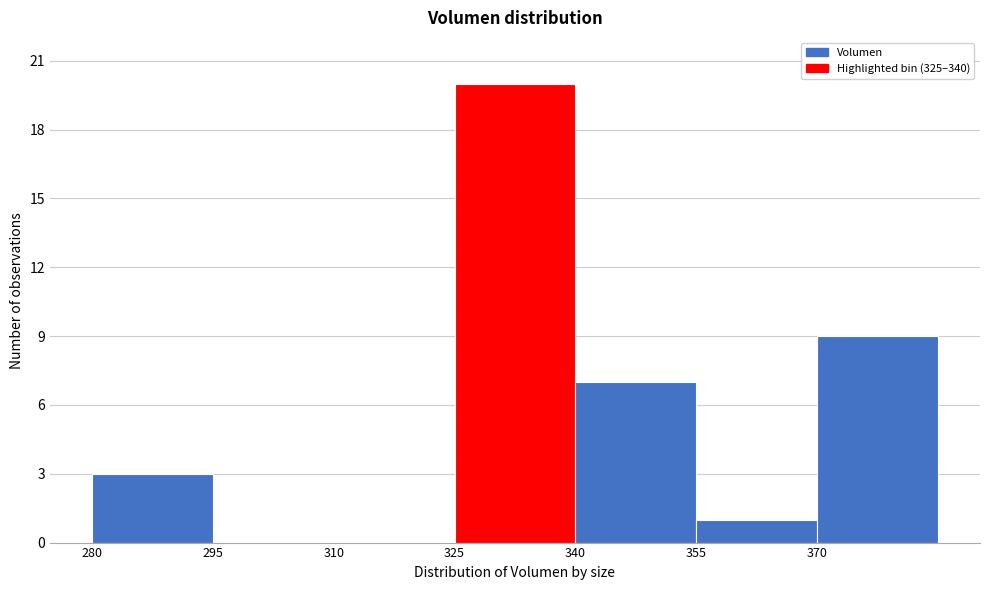

Reading left to right, list every bar in this chart as the range it spans on the x-axis followed by its height. Neither the bar edges nor the heights are printed on the chart, so give them approximately, as read against the axes.

280 to 295: 3
295 to 310: 0
310 to 325: 0
325 to 340: 20
340 to 355: 7
355 to 370: 1
370 to 385: 9